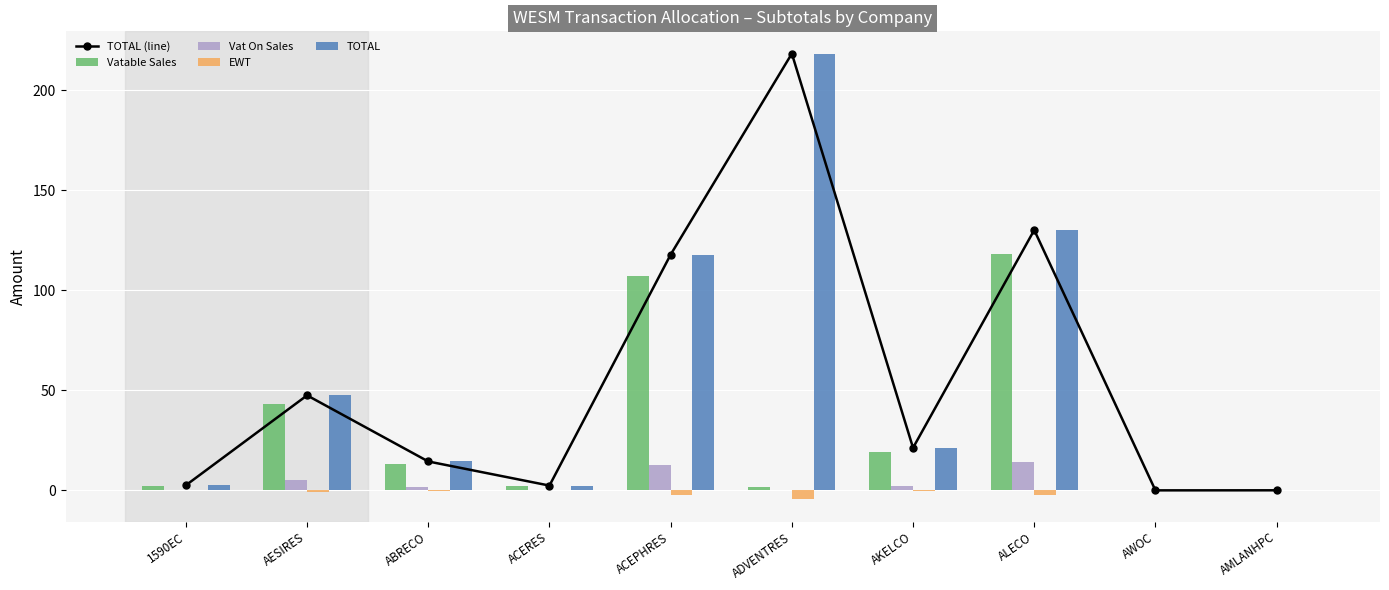

Reading left to right, what are all the values shown in this chart?

TOTAL (line): 1590EC=2.6	AESIRES=47.5	ABRECO=14.5	ACERES=2.4	ACEPHRES=117.9	ADVENTRES=218.4	AKELCO=21.3	ALECO=130.2	AWOC=0.0	AMLANHPC=0.0
Vatable Sales: 1590EC=2.3	AESIRES=43.2	ABRECO=13.1	ACERES=2.2	ACEPHRES=107.2	ADVENTRES=1.9	AKELCO=19.4	ALECO=118.4	AWOC=0.0	AMLANHPC=0.0
Vat On Sales: 1590EC=0.3	AESIRES=5.2	ABRECO=1.6	ACERES=0.3	ACEPHRES=12.9	ADVENTRES=0.2	AKELCO=2.3	ALECO=14.2	AWOC=0.0	AMLANHPC=0.0
EWT: 1590EC=-0.1	AESIRES=-0.9	ABRECO=-0.3	ACERES=-0.1	ACEPHRES=-2.1	ADVENTRES=-4.5	AKELCO=-0.4	ALECO=-2.4	AWOC=0.0	AMLANHPC=0.0
TOTAL: 1590EC=2.6	AESIRES=47.5	ABRECO=14.5	ACERES=2.4	ACEPHRES=117.9	ADVENTRES=218.4	AKELCO=21.3	ALECO=130.2	AWOC=0.0	AMLANHPC=0.0